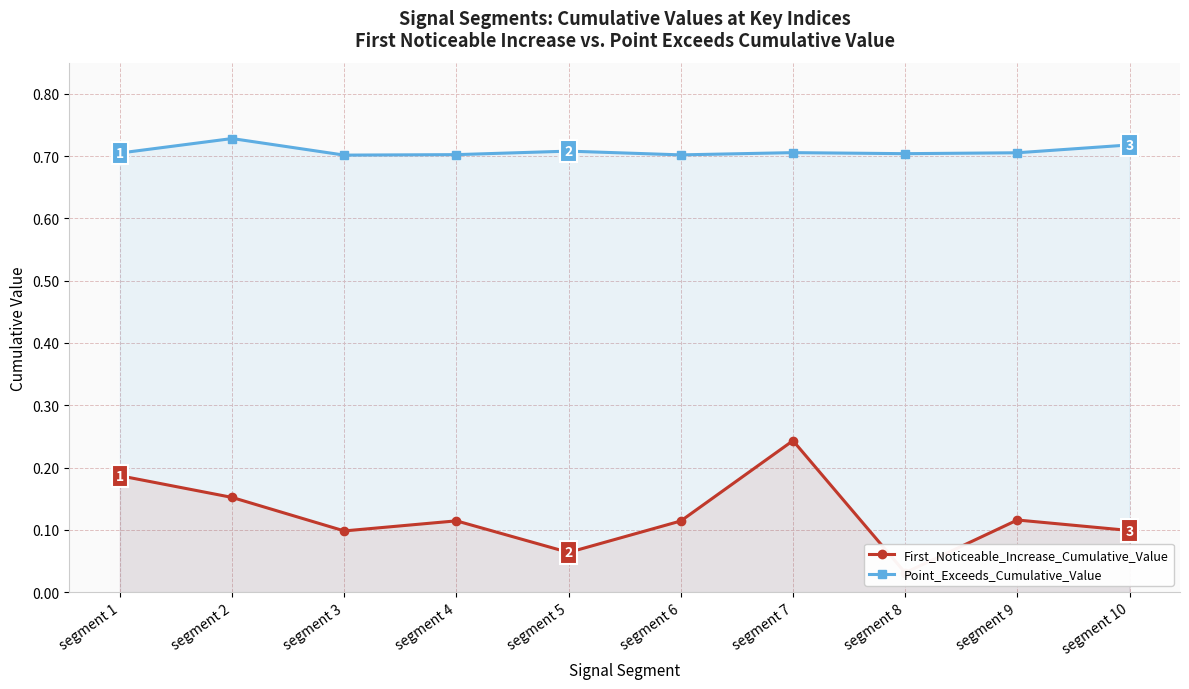

Reading left to right, list all the values displayed in this chart.

First_Noticeable_Increase_Cumulative_Value: 0.2	0.2	0.1	0.1	0.1	0.1	0.2	0.0	0.1	0.1
Point_Exceeds_Cumulative_Value: 0.7	0.7	0.7	0.7	0.7	0.7	0.7	0.7	0.7	0.7